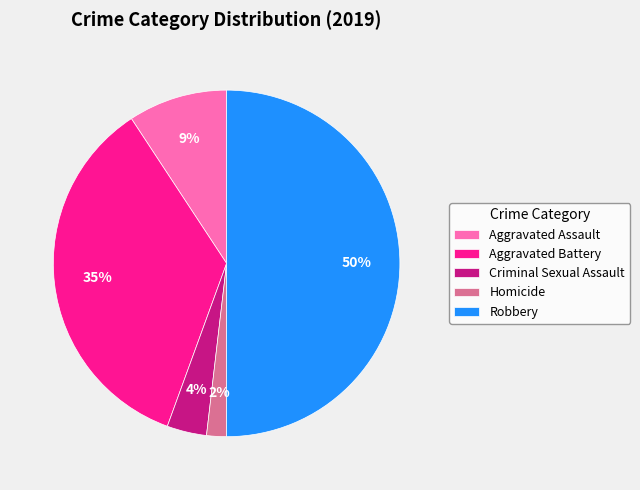

How many segments does this pie chart have?

5